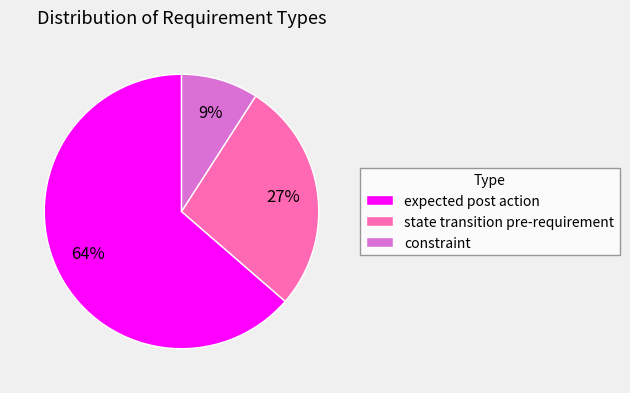

True or false: expected post action accounts for 55% of the total.

False